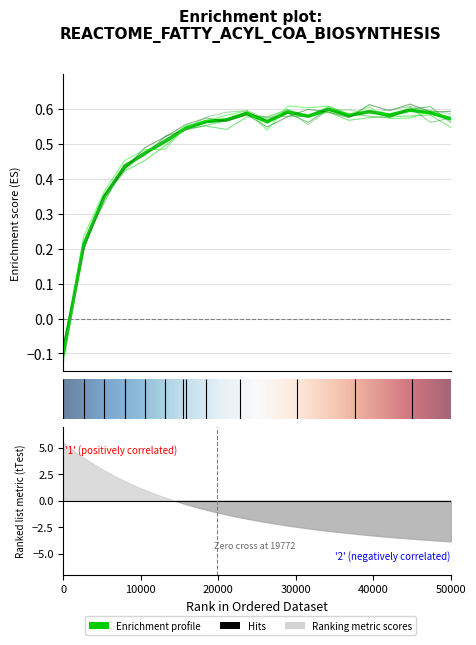

What is the value of the run_1 point at the 16th from the left?

0.6